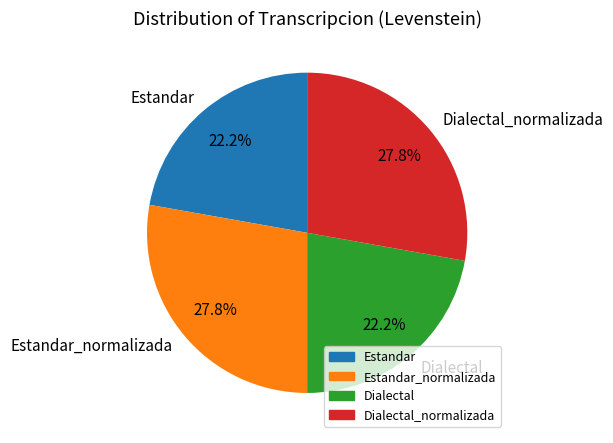

How many slices are in this pie chart?

4